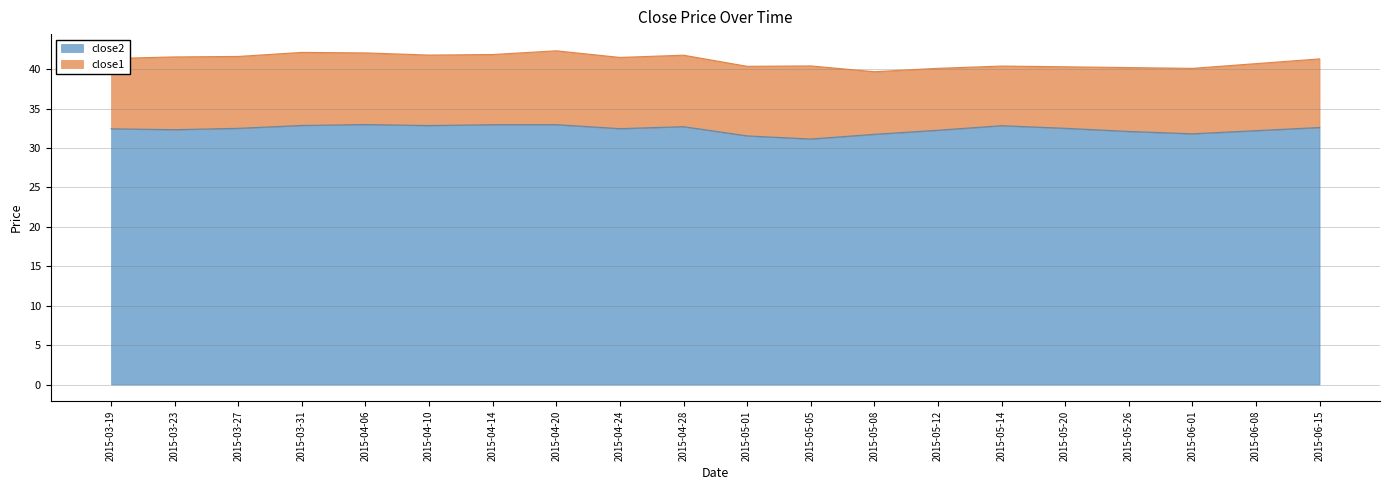

How many data points are above 32?

16